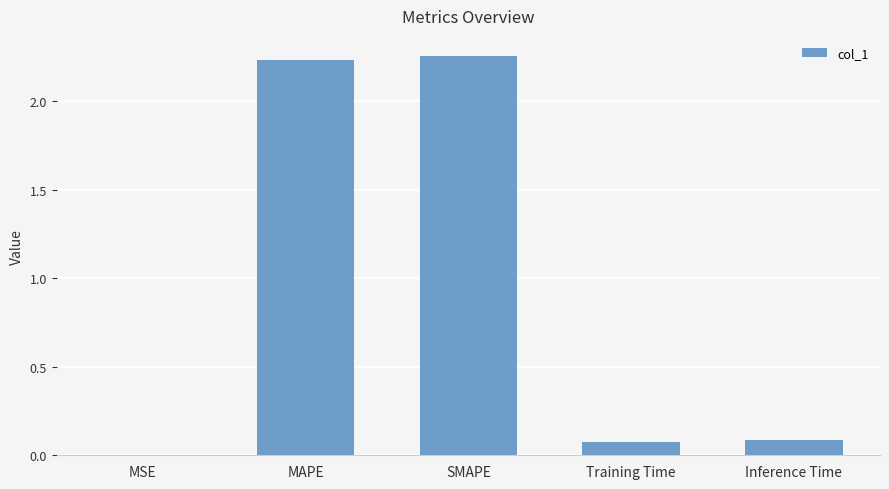

Between Training Time and MAPE, which is larger?

MAPE